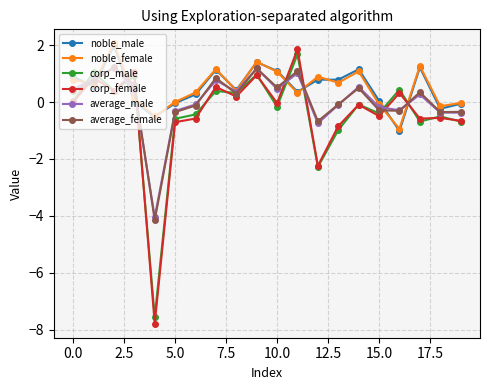

After their last crossing, which series has the higher values: noble_male or average_female?

noble_male